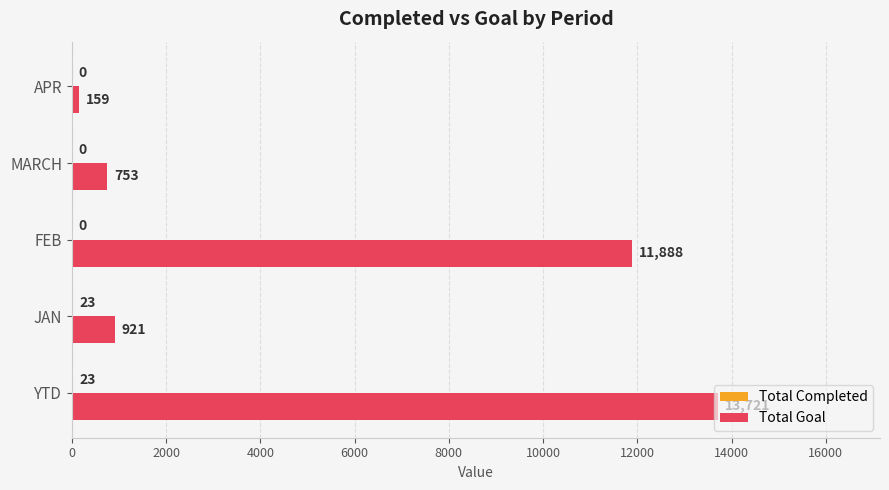

What is the sum of the Total Goal values at FEB and MARCH?

12641